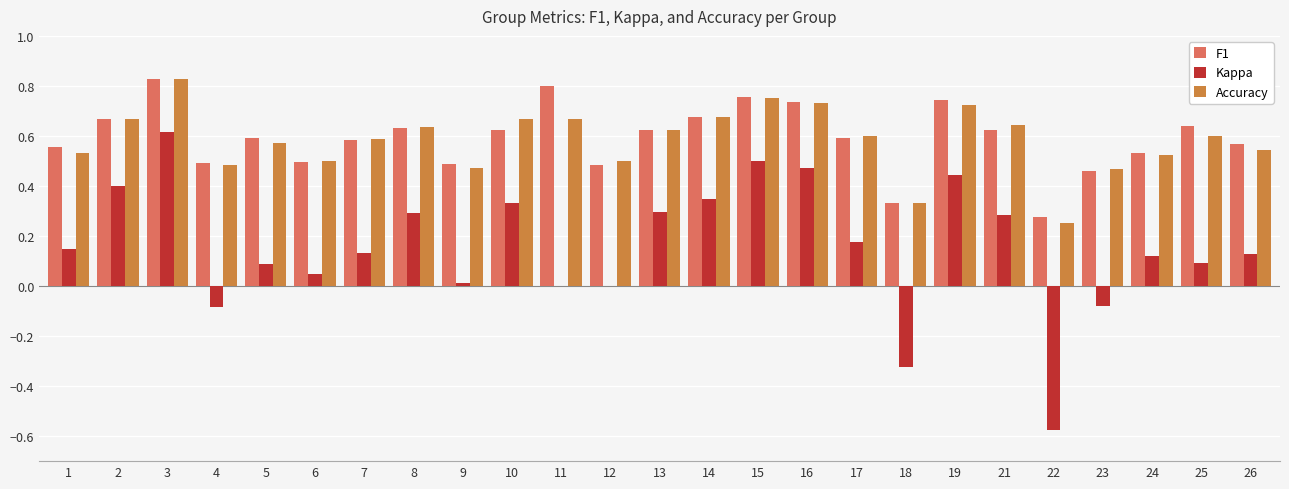

Does the chart contain stacked bars?

No